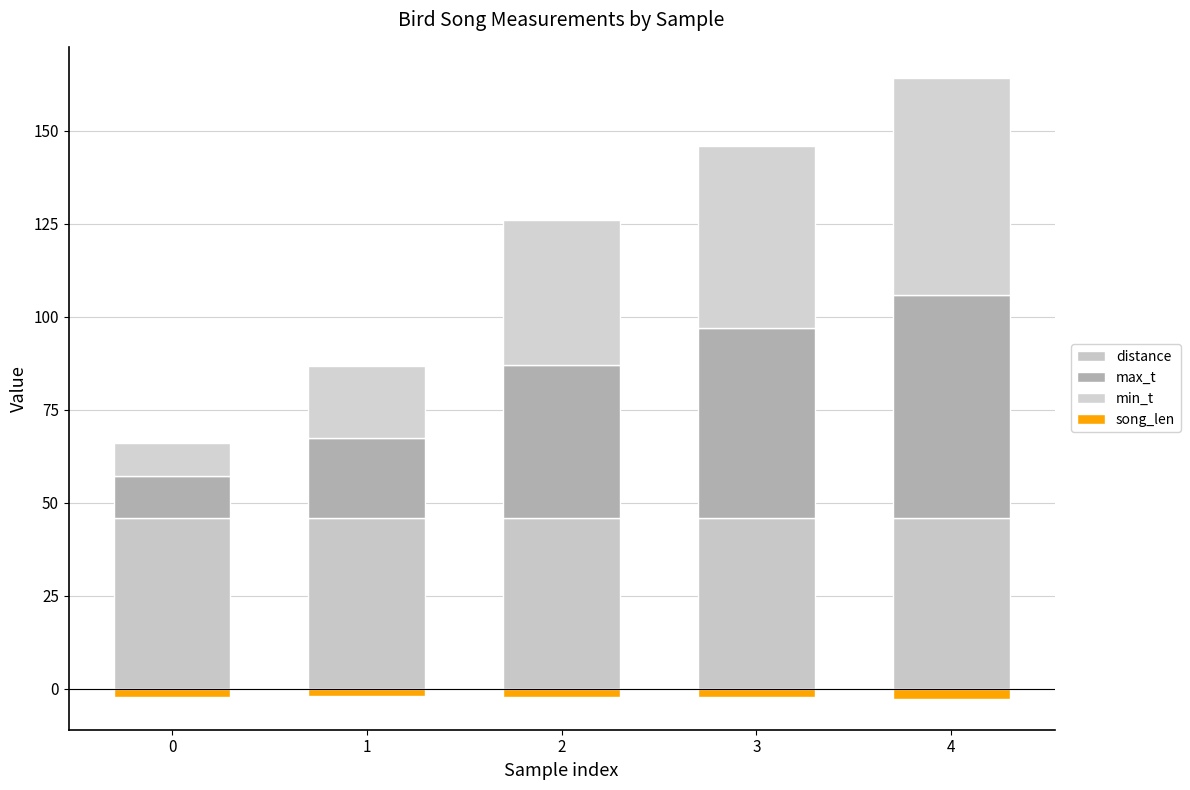

What are all the series names shown in the legend?

distance, max_t, min_t, song_len